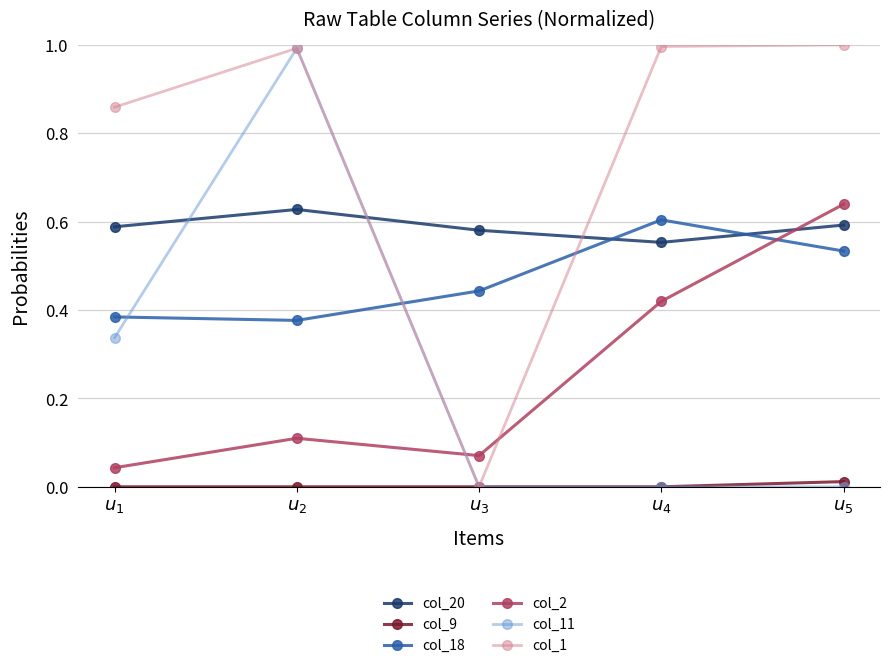

What is the maximum value for col_1?

1.0